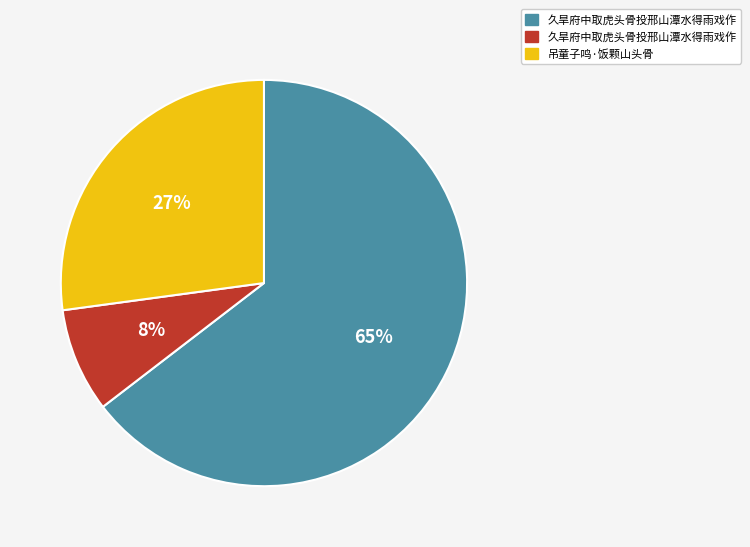

Does any single category account for the majority?

Yes